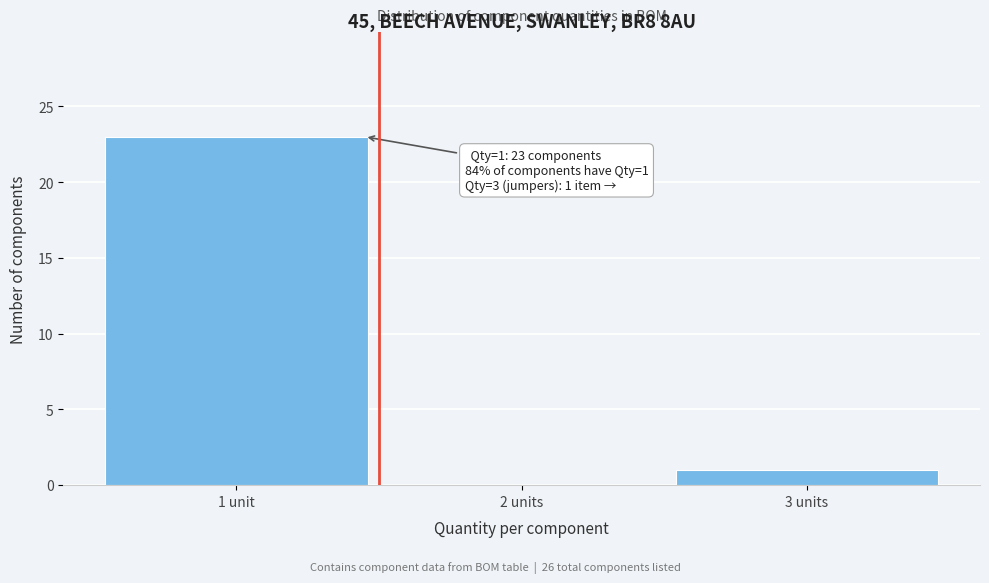

Reading left to right, extract all data points from this chart.

1 unit=23	2 units=0	3 units=1